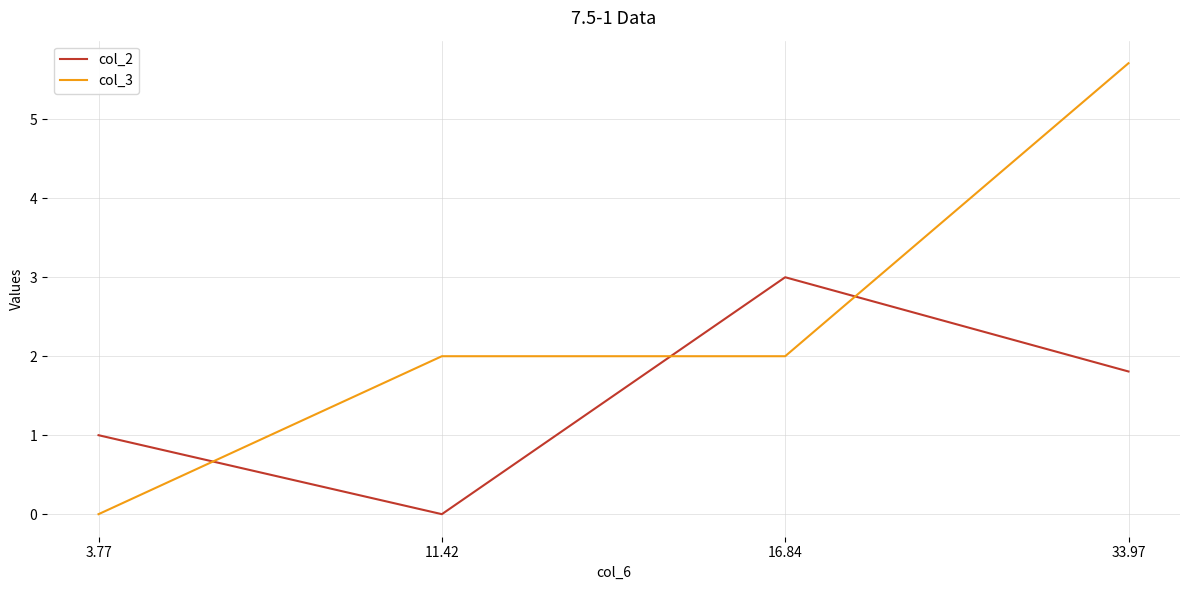

What is the greatest value displayed?

5.7